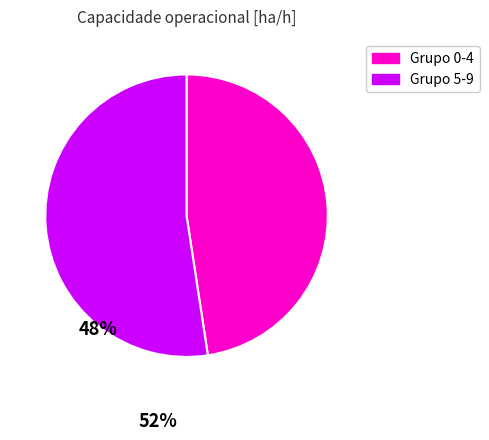

Does any single category account for the majority?

Yes